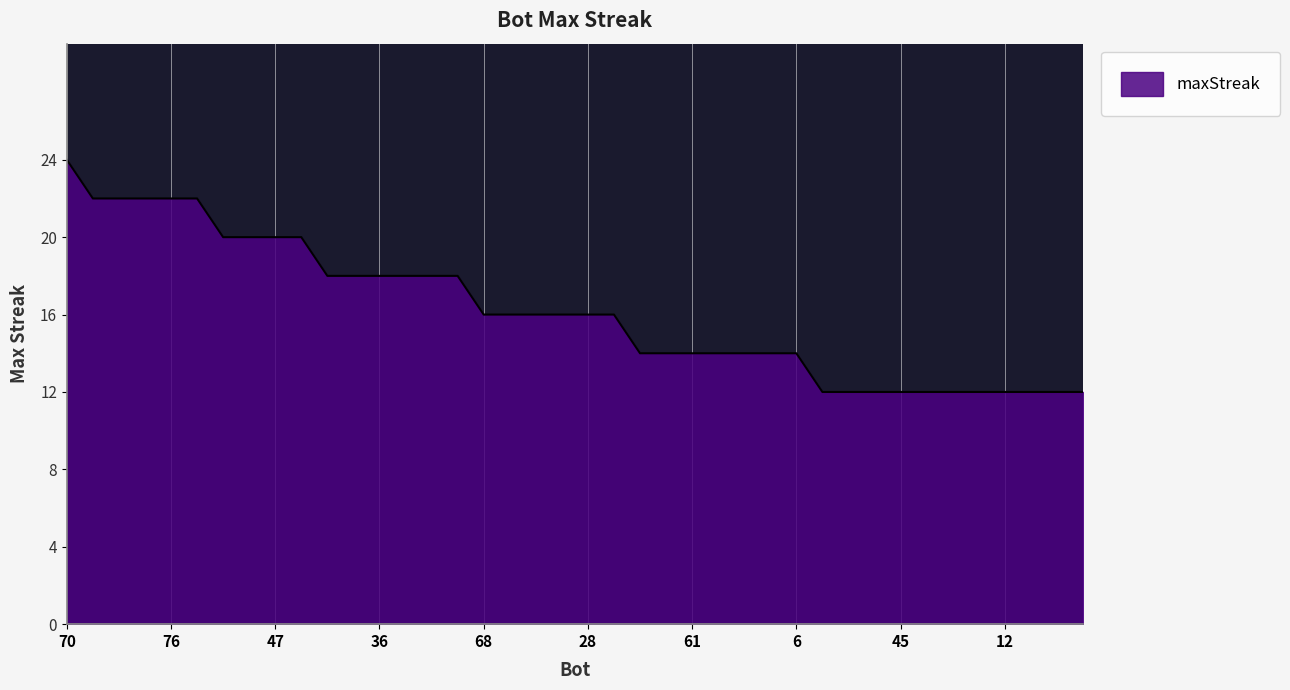

What is the minimum value shown in the chart?

12